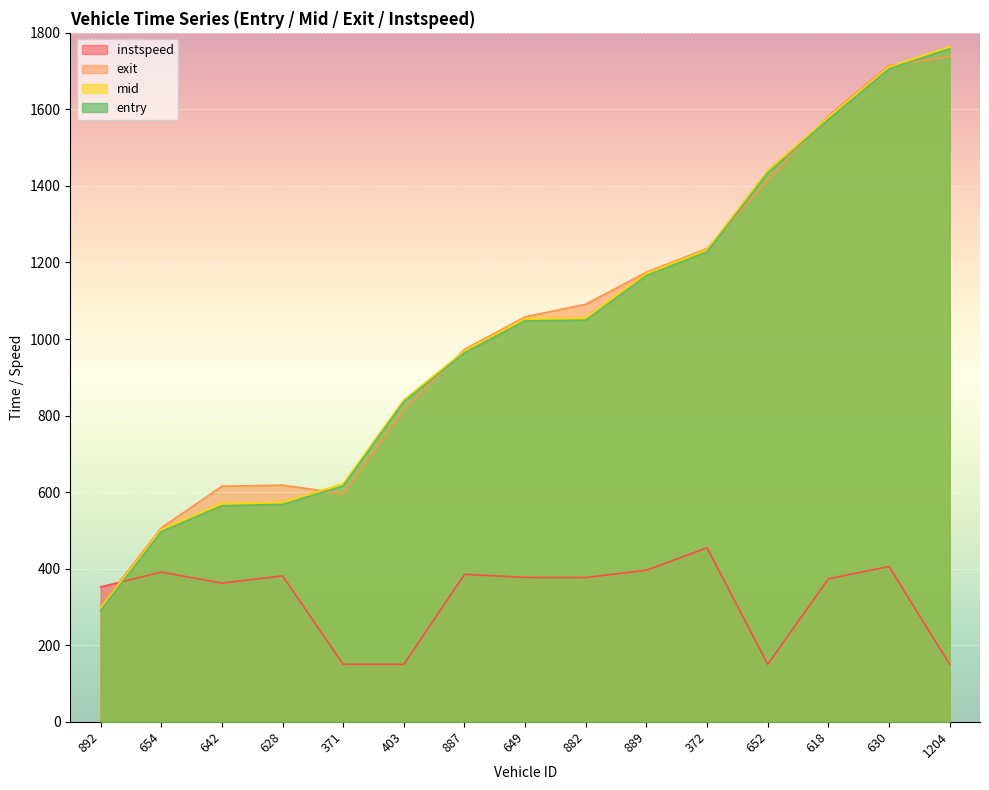

Which has a higher value, 649 or 372?

372